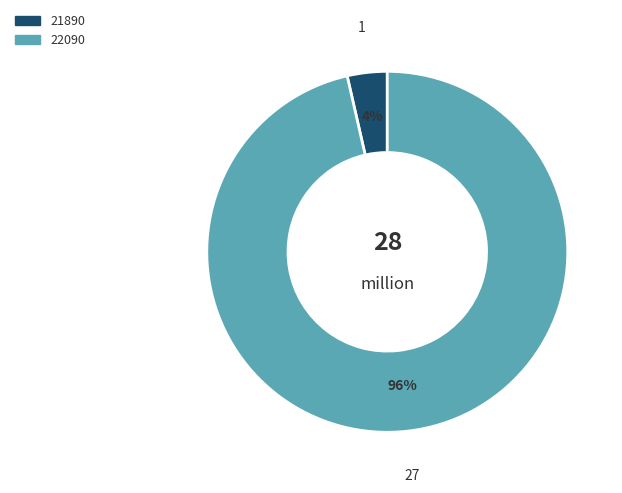

What is the largest slice in the pie chart?

22090